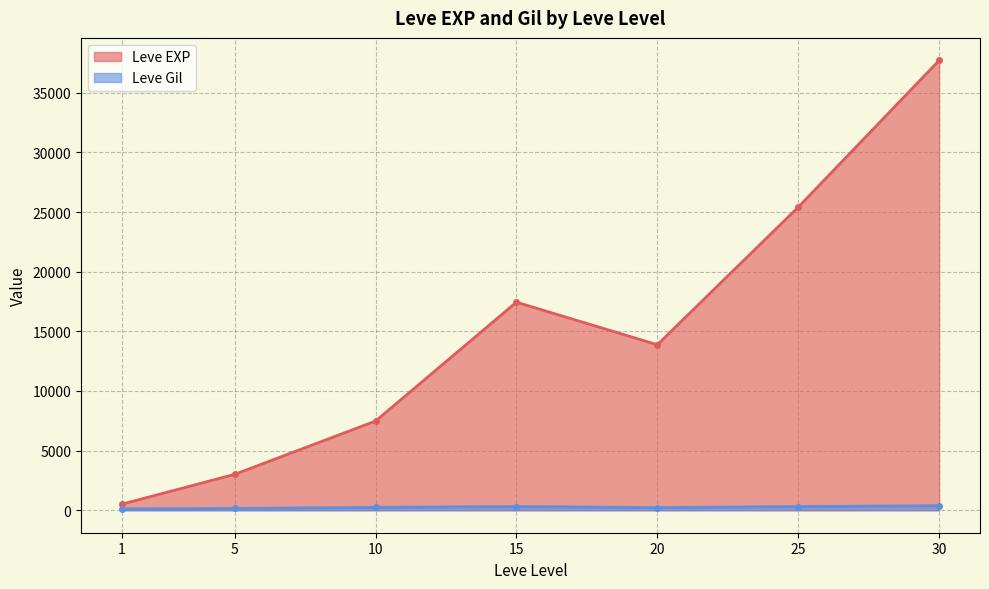

Does the chart display data point markers on the line(s)?

Yes